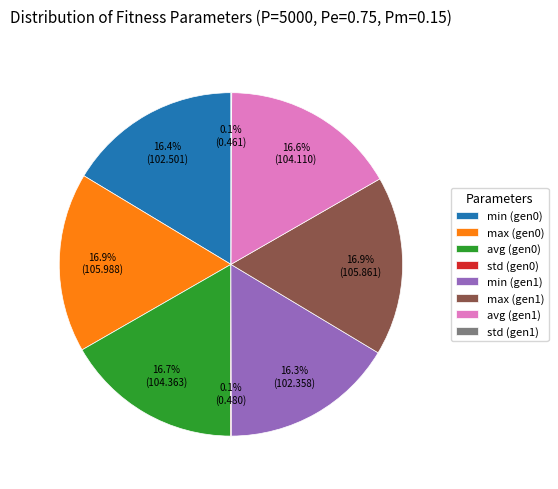

What portion of the pie excludes min (gen1)?

83.7%